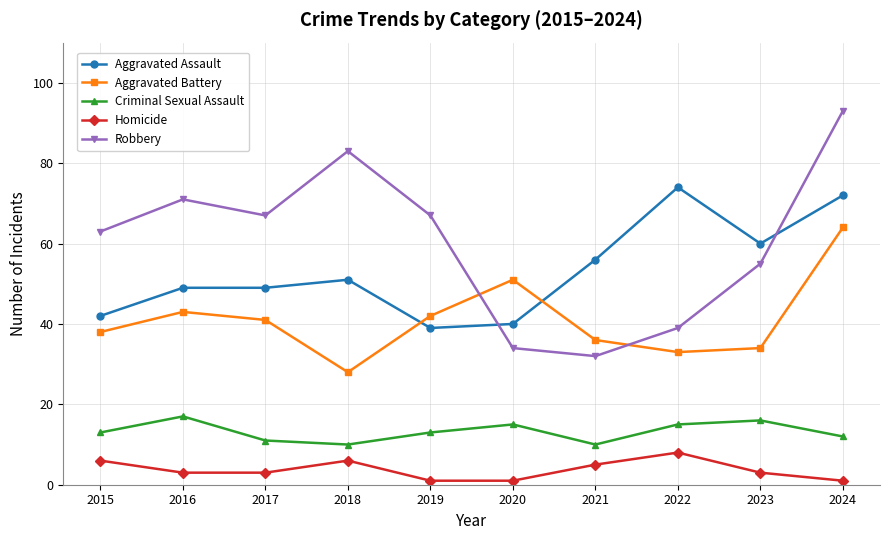

How many categories are shown in the chart?

10